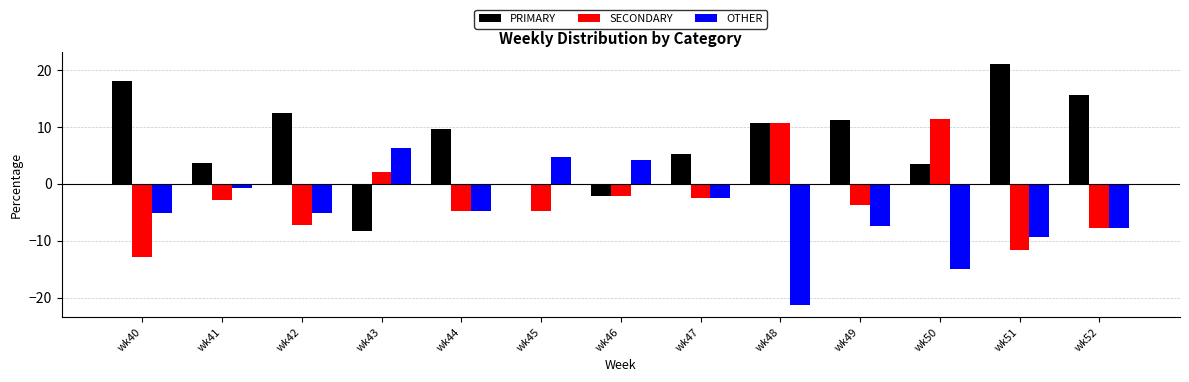

What value does the PRIMARY series have at wk48?

10.7